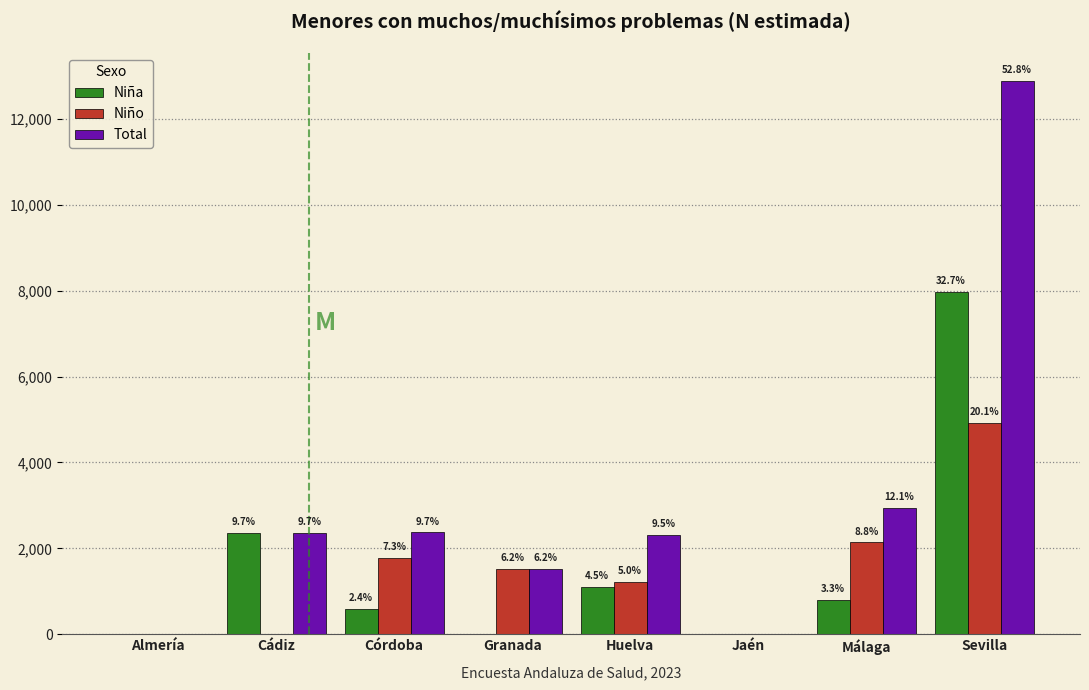

How many groups of bars are there?

8